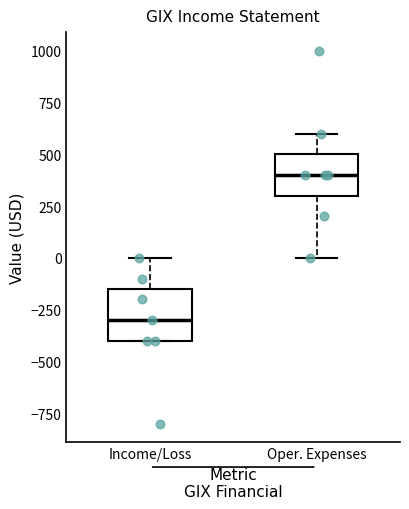

Reading left to right, read every box against the y-axis: the position of its median line, the range the box covers, and the ends of its whiskers. The values are not printed on the chart, so give them approximately, as read against the axis.

Income/Loss: median -300, box -400 to -150, whiskers -400 to 0
Oper. Expenses: median 400, box 300 to 500, whiskers 0 to 600